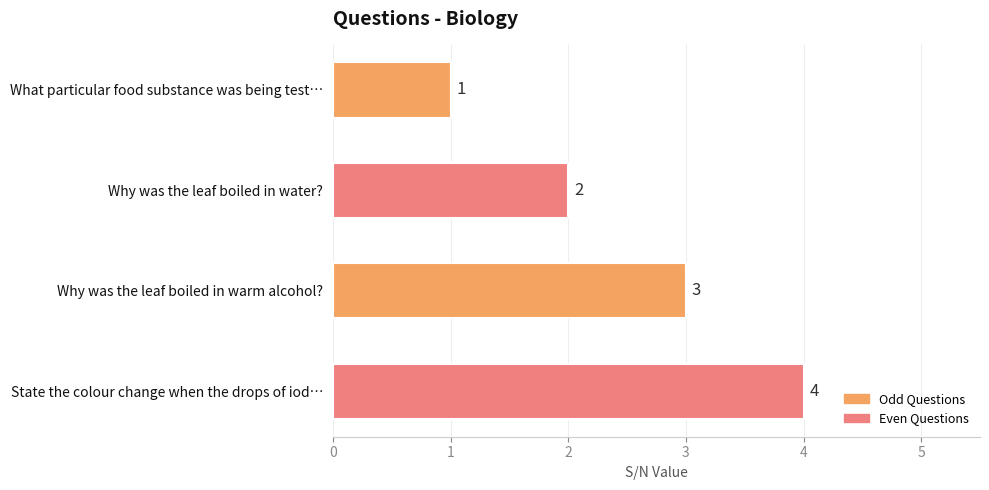

What is the greatest value displayed?

4